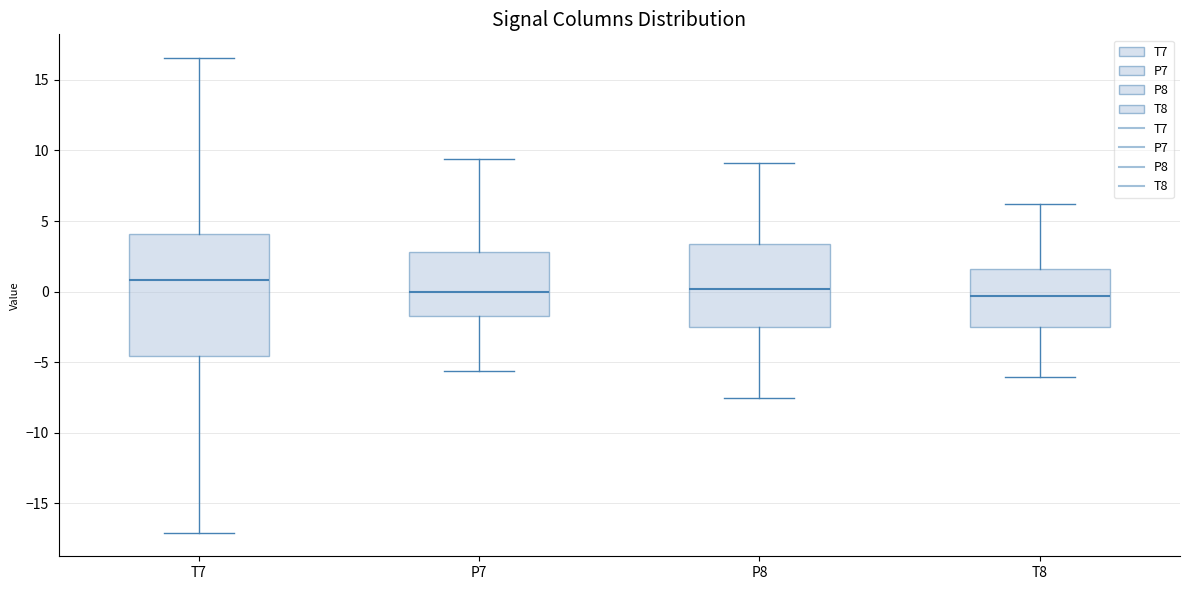

Reading left to right, transcribe this box plot: for each box, give where its median line is, the range the box spans, and where its two whiskers end, as read against the y-axis. The values are not printed on the chart, so give them approximately, as read against the axis.

T7: median 1.0, box -4.5 to 4.0, whiskers -17.0 to 16.5
P7: median 0.0, box -1.5 to 3.0, whiskers -5.5 to 9.5
P8: median 0.0, box -2.5 to 3.5, whiskers -7.5 to 9.0
T8: median -0.5, box -2.5 to 1.5, whiskers -6.0 to 6.0